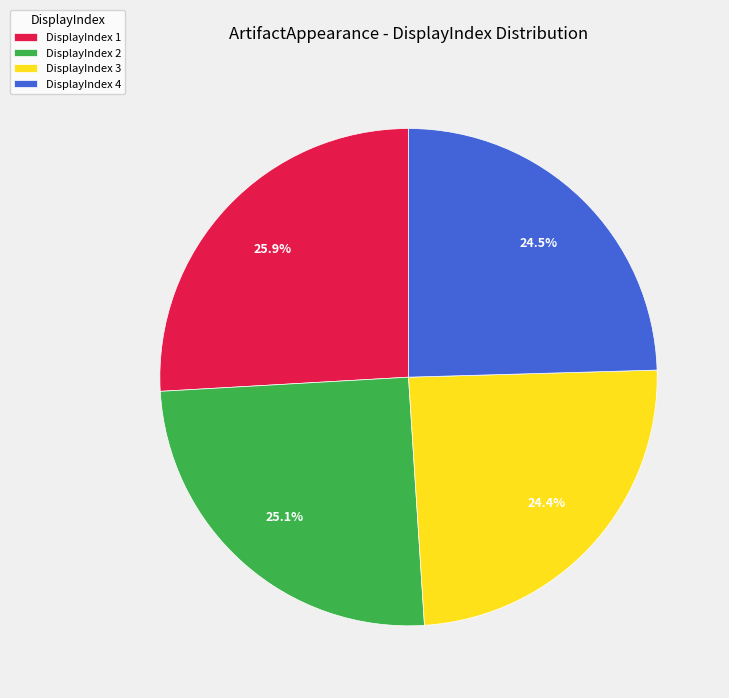

Between DisplayIndex 4 and DisplayIndex 2, which is larger?

DisplayIndex 2